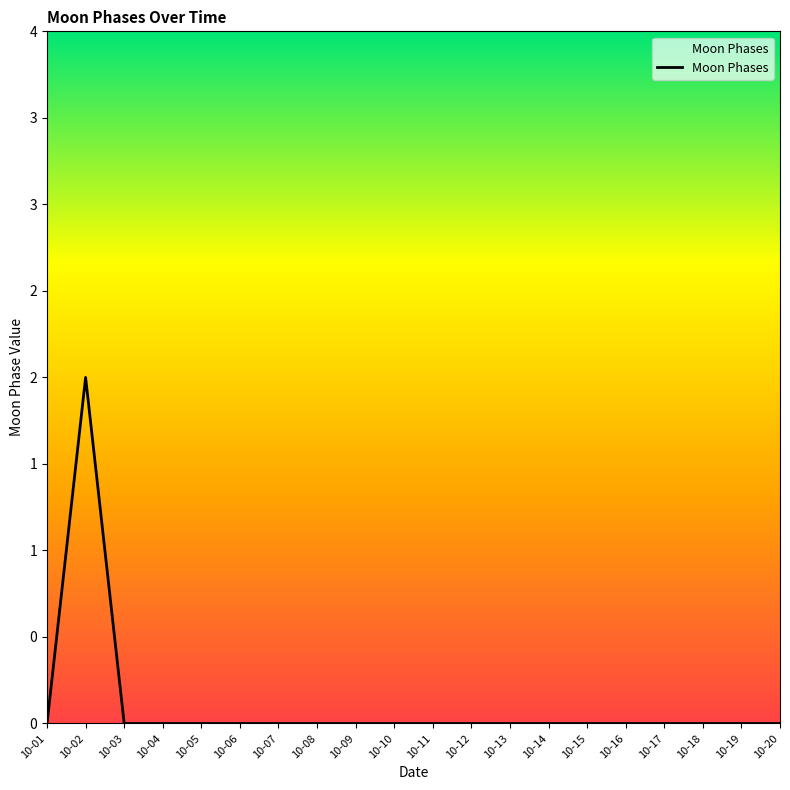

Where is the first local maximum?

10-02